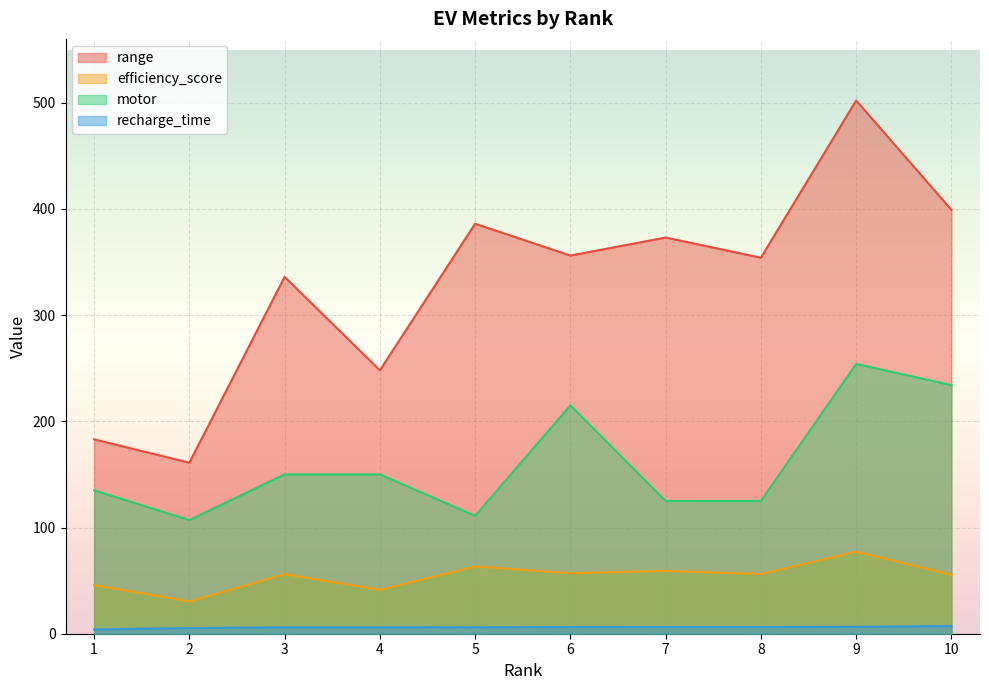

The range series shows 100.4 at 7. True or false?

False